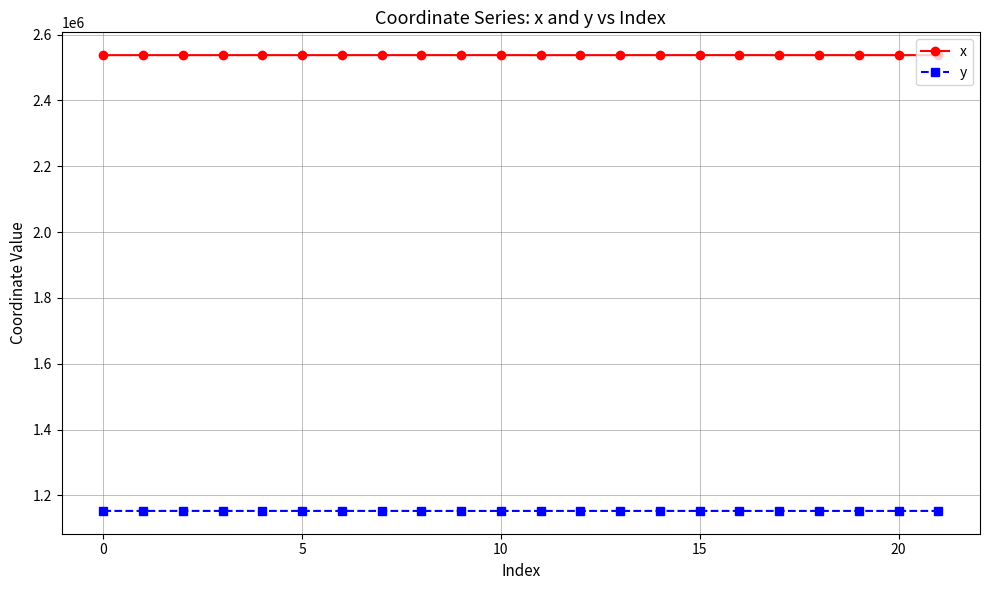

What is the value of the y point at the 16th from the left?

1152820.1